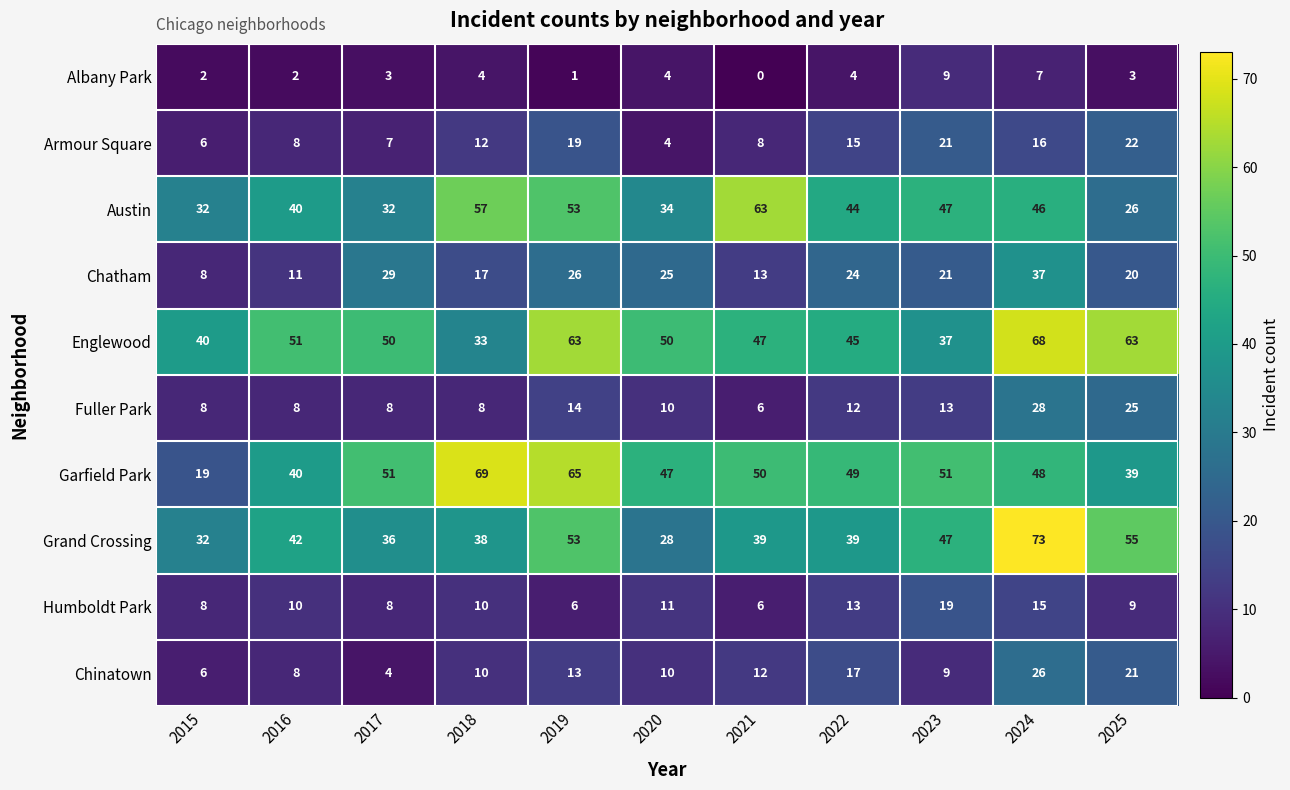

Between 2019 and 2024, which series saw the biggest shift?

Grand Crossing